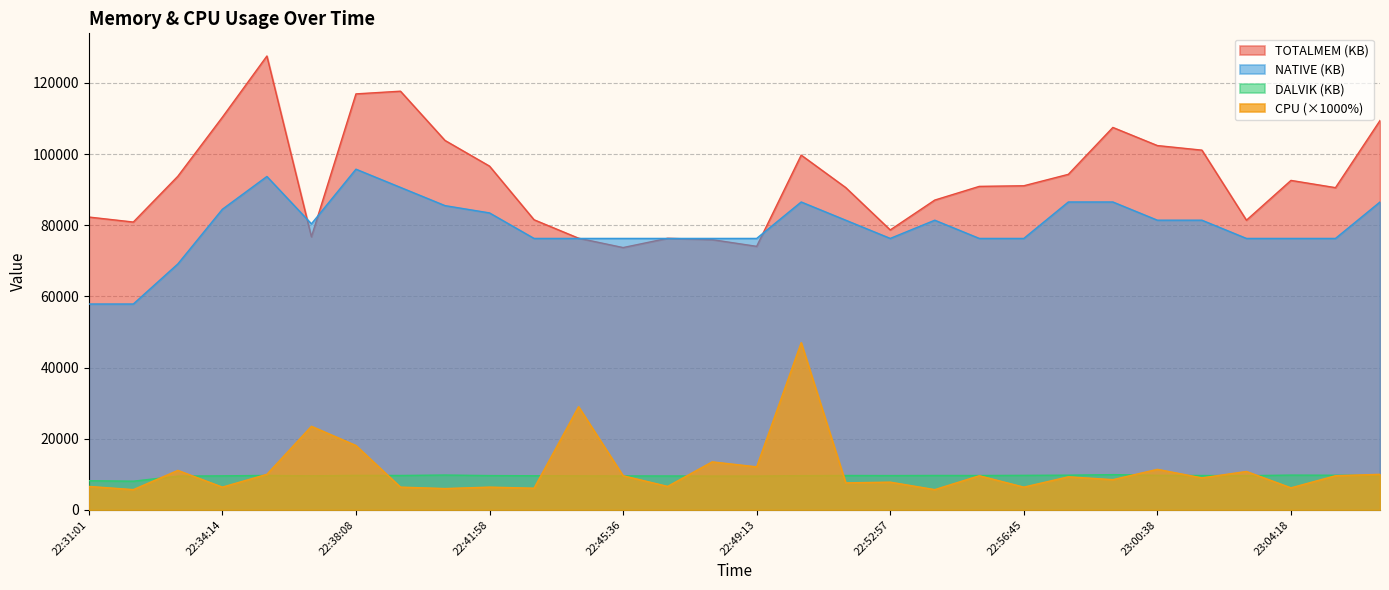

The value of NATIVE at 22:50:28 is 39889. True or false?

False